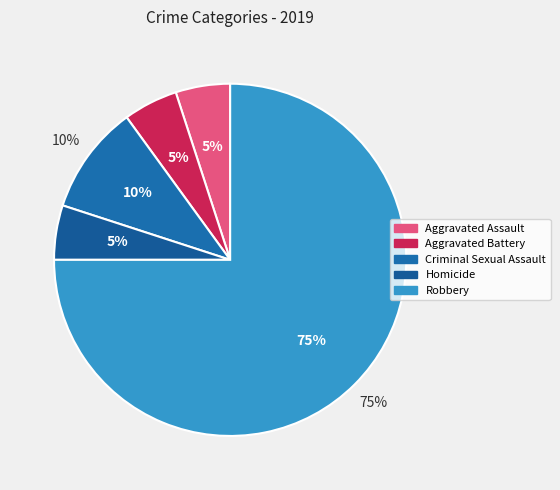

Do Aggravated Assault and Aggravated Battery together represent more than half of the pie?

No